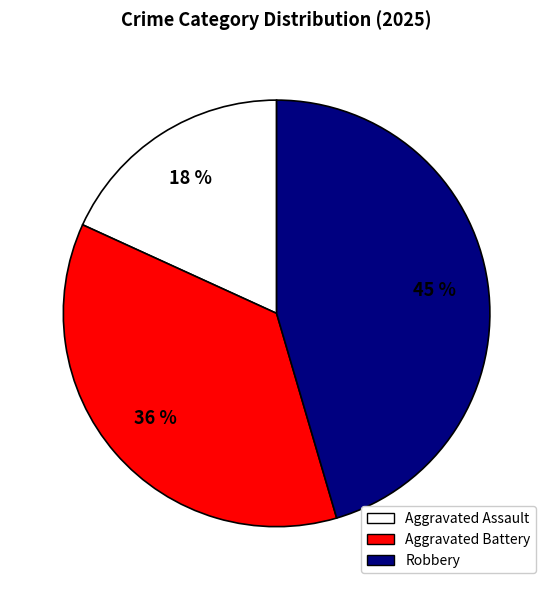

To the nearest percent, what portion does Robbery represent?

45%